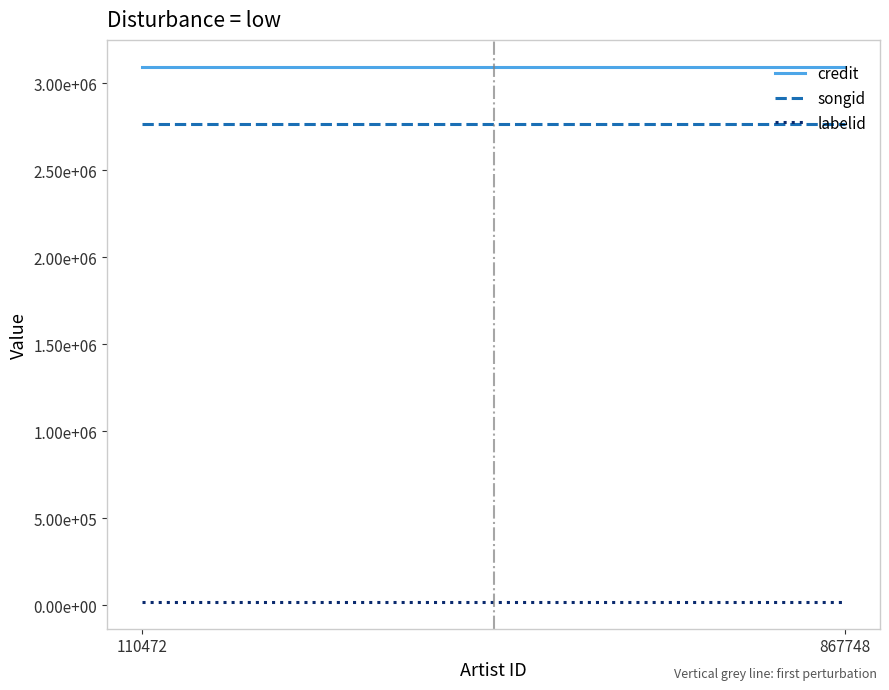

Is the value of labelid at 110472 greater than the value of songid at 110472?

No